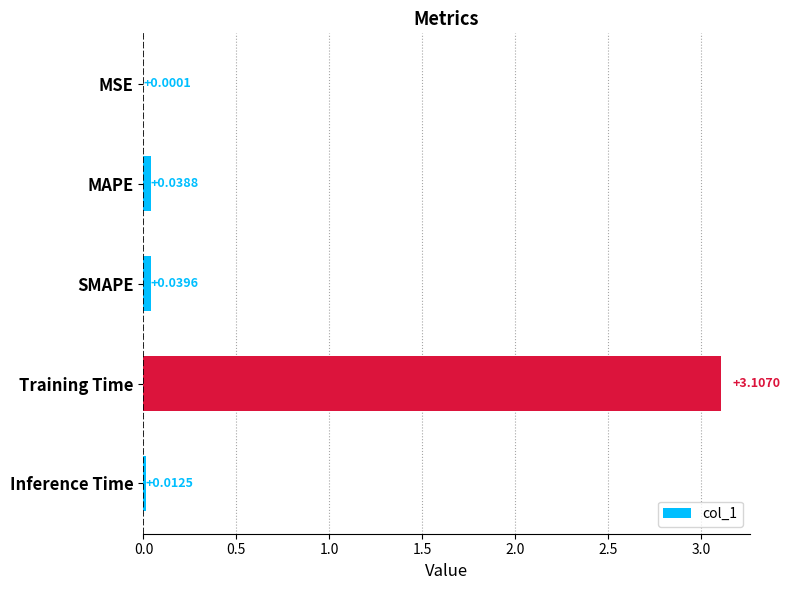

What is the maximum value shown in the chart?

3.1